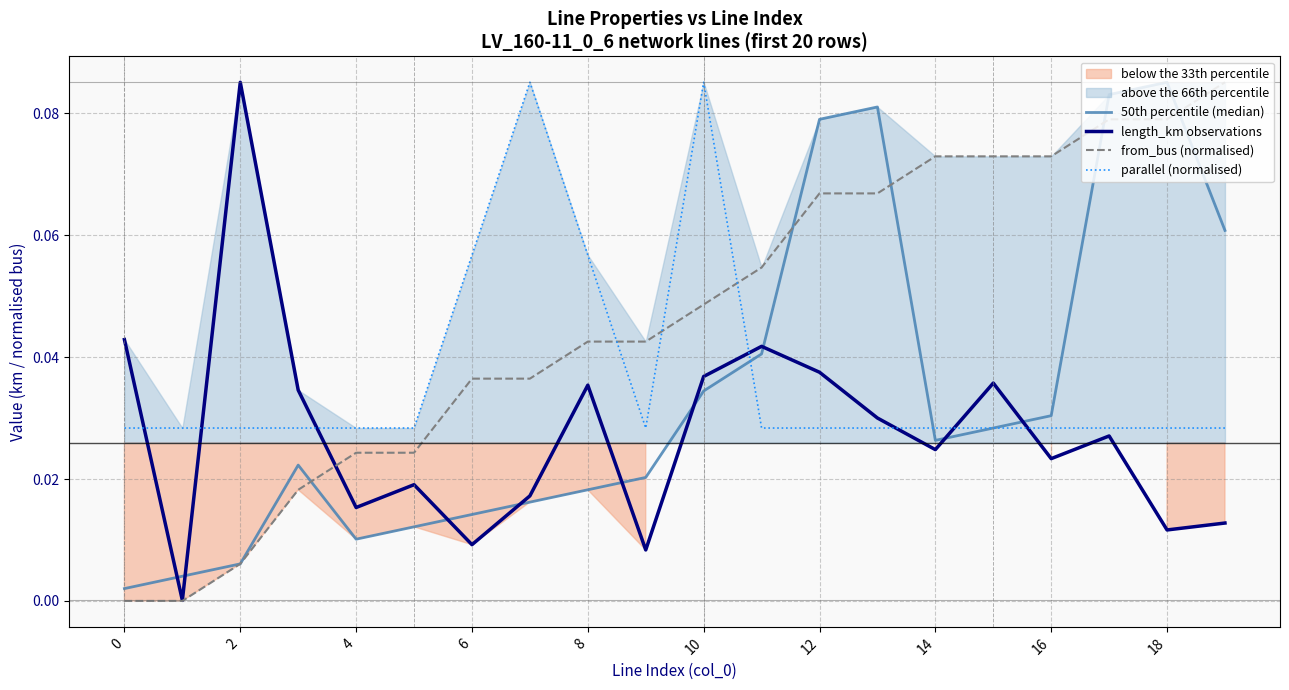

True or false: 50th percentile (median) and from_bus (normalised) cross at least once.

True